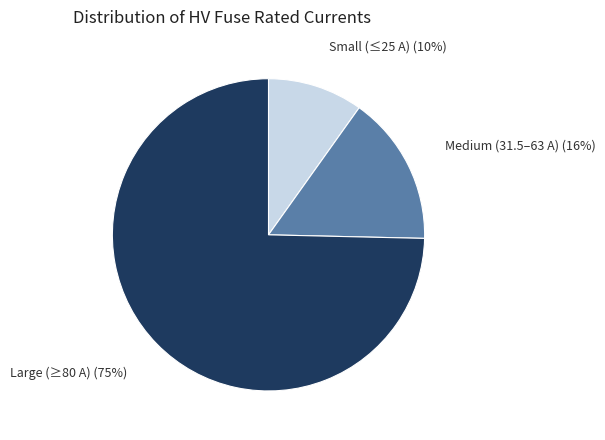

Does Large (≥80 A) (75%) represent more than half of the total?

Yes